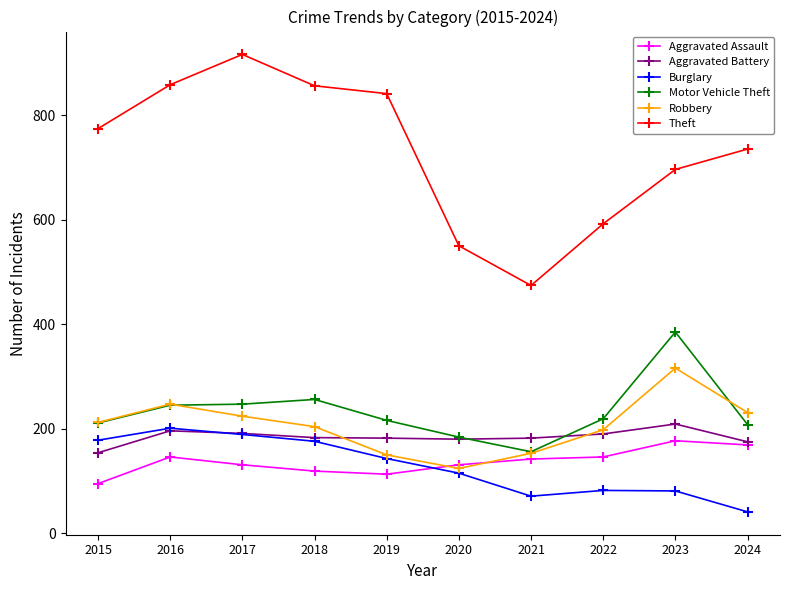

Is the value of Theft at 2024 greater than the value of Burglary at 2022?

Yes